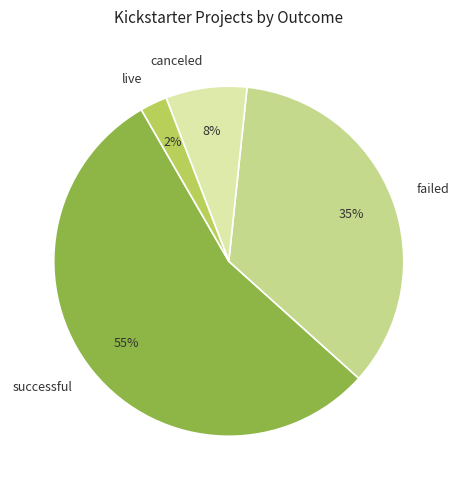

To the nearest percent, what percentage of the pie is successful?

55%